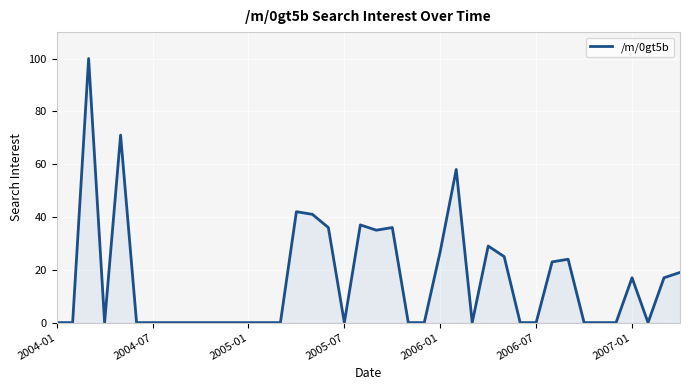

What is the greatest value displayed?

100